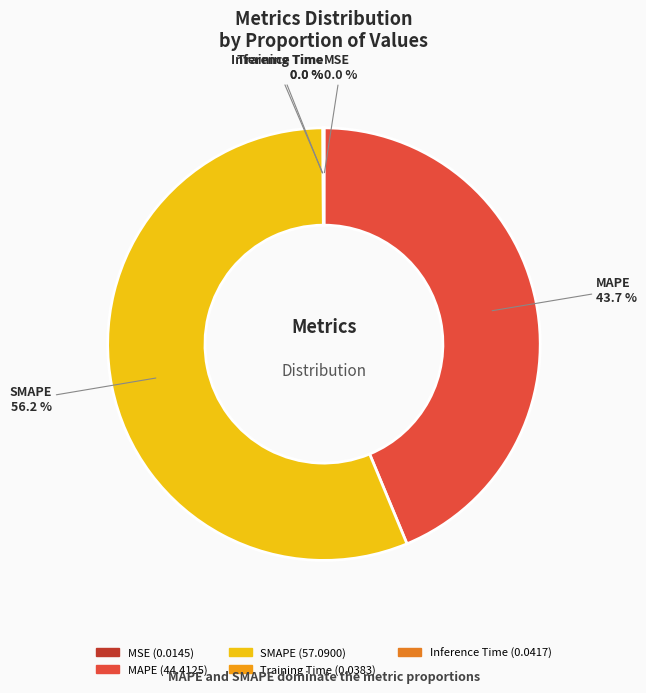

Which slice is the largest?

SMAPE